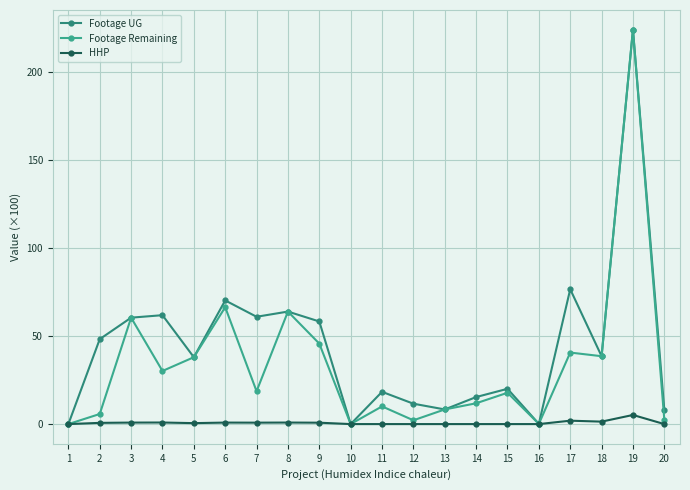

How many lines are shown in the chart?

3